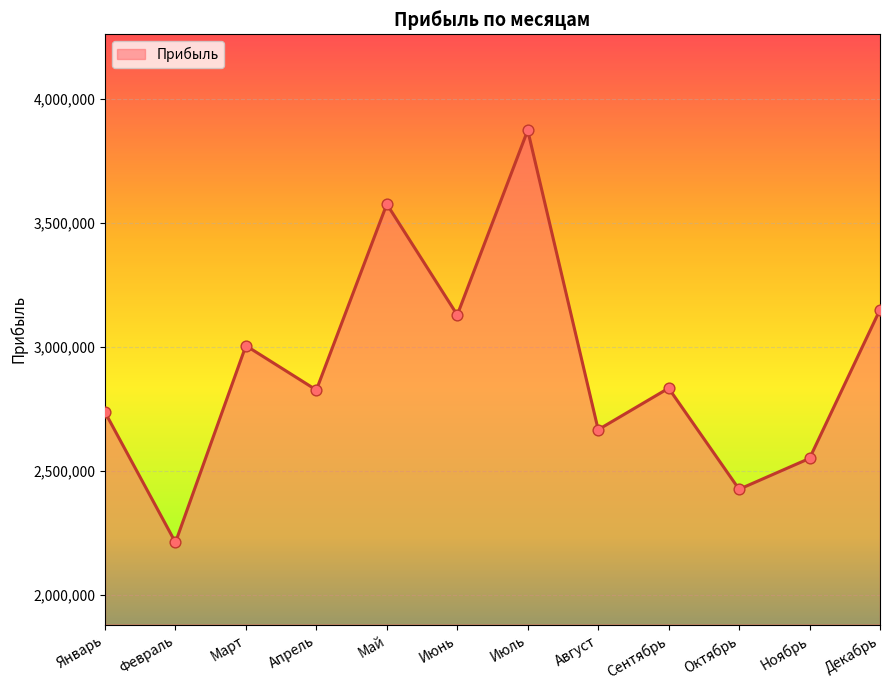

What is the ratio of the value at Июль to the value at Апрель?

1.4